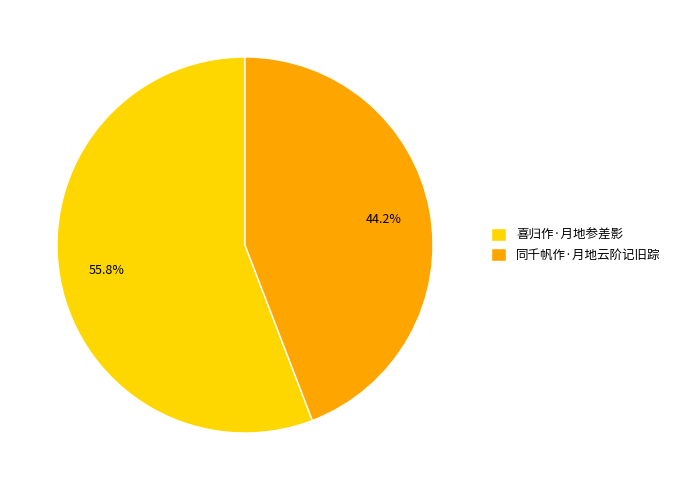

Which has a higher value, 喜归作·月地参差影 or 同千帆作·月地云阶记旧踪?

喜归作·月地参差影